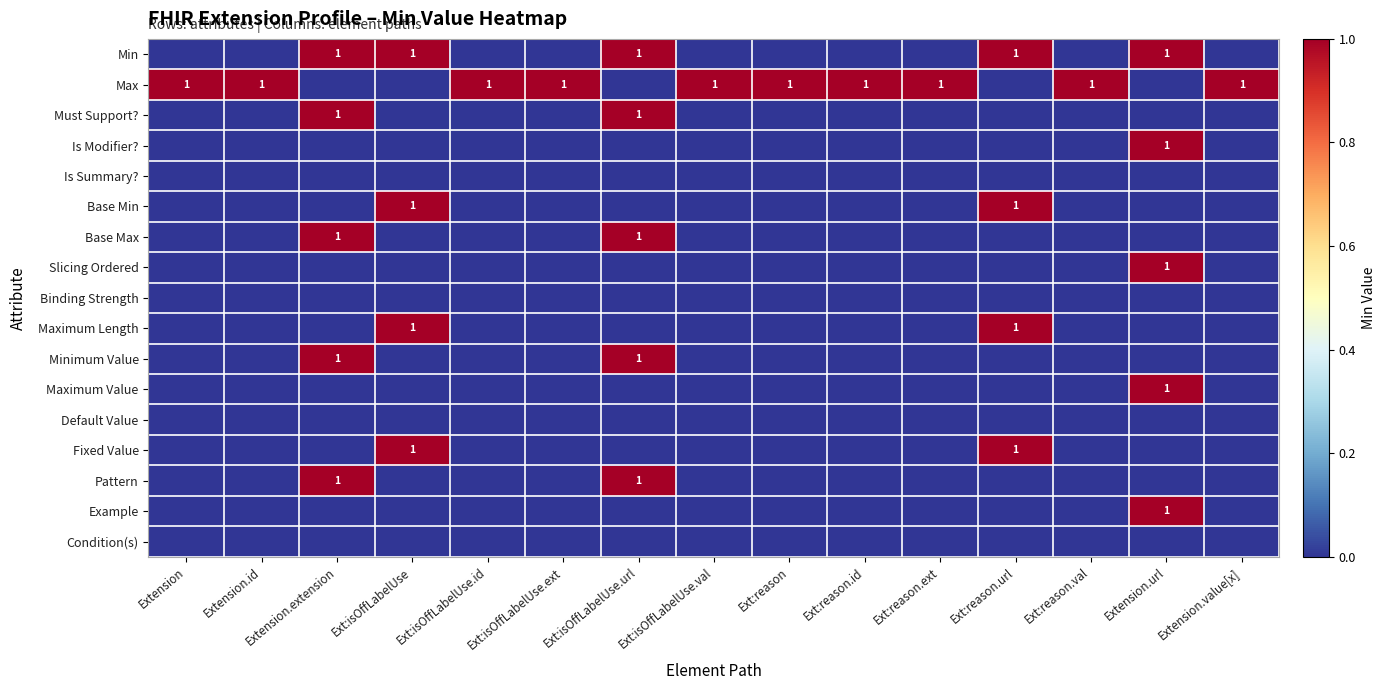

Is it true that Max equals 1 at Ext:reason.id?

True